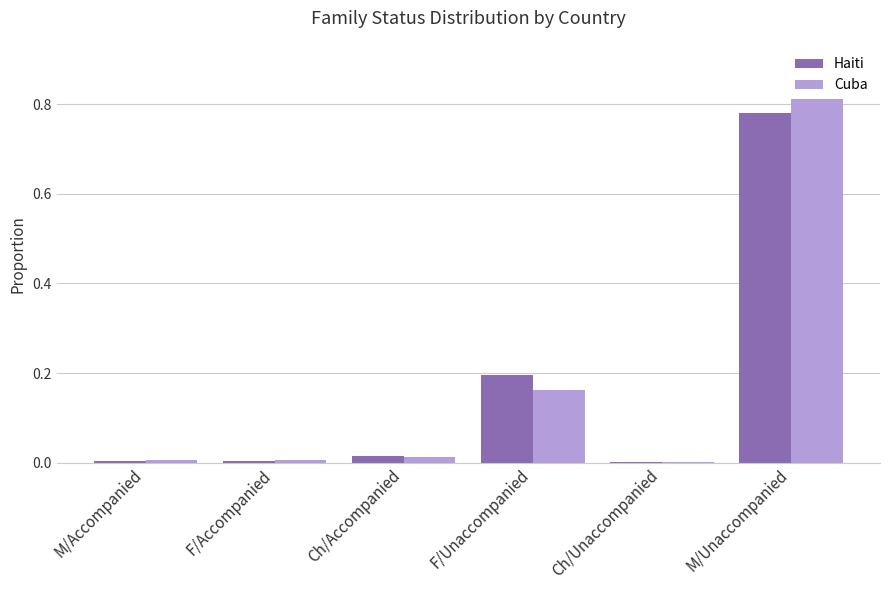

At which label does Cuba reach its peak?

M/Unaccompanied